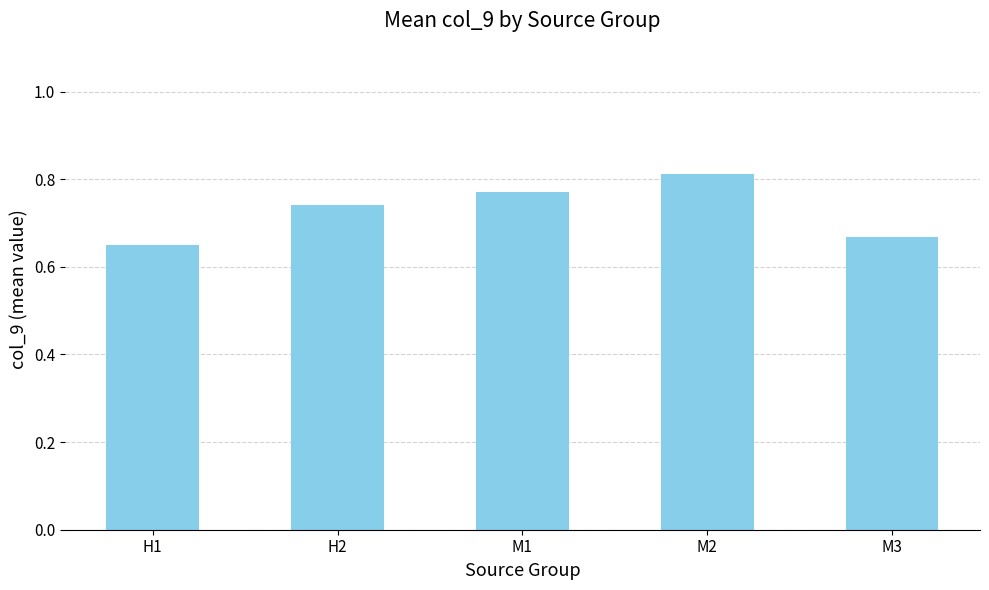

The value at M1 is 0.4. True or false?

False